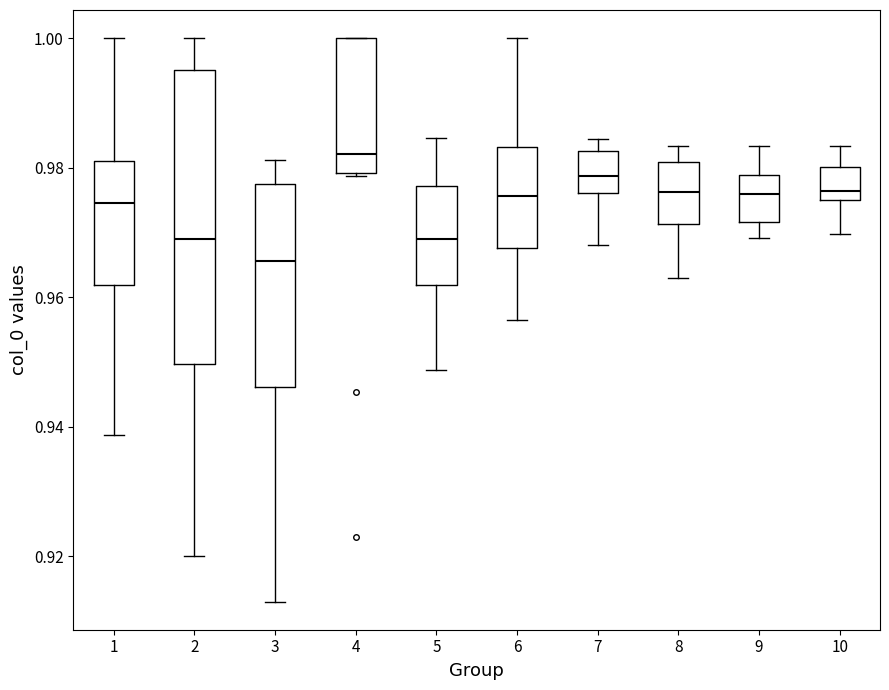

Reading left to right, read every box against the y-axis: the position of its median line, the range the box covers, and the ends of its whiskers. The values are not printed on the chart, so give them approximately, as read against the axis.

1: median 0.974, box 0.962 to 0.982, whiskers 0.938 to 1.000
2: median 0.970, box 0.950 to 0.996, whiskers 0.920 to 1.000
3: median 0.966, box 0.946 to 0.978, whiskers 0.914 to 0.982
4: median 0.982, box 0.980 to 1.000, whiskers 0.978 to 1.000
5: median 0.970, box 0.962 to 0.978, whiskers 0.948 to 0.984
6: median 0.976, box 0.968 to 0.984, whiskers 0.956 to 1.000
7: median 0.978, box 0.976 to 0.982, whiskers 0.968 to 0.984
8: median 0.976, box 0.972 to 0.980, whiskers 0.962 to 0.984
9: median 0.976, box 0.972 to 0.978, whiskers 0.970 to 0.984
10: median 0.976 (just above the box's lower edge), box 0.976 to 0.980, whiskers 0.970 to 0.984